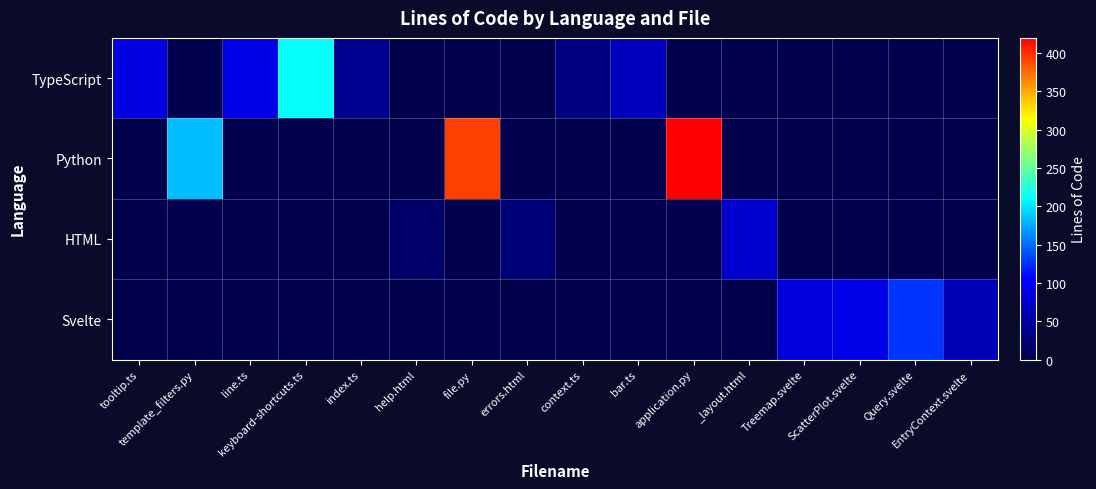

Which series changed the most between bar.ts and EntryContext.svelte?

TypeScript